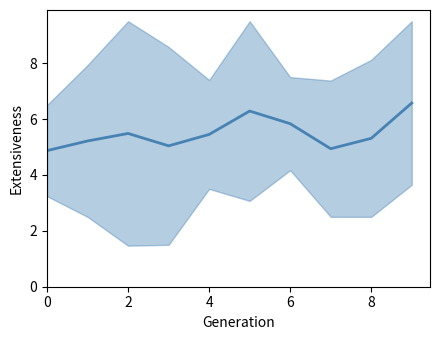

What is the sum of the values at 6 and 7?

10.8